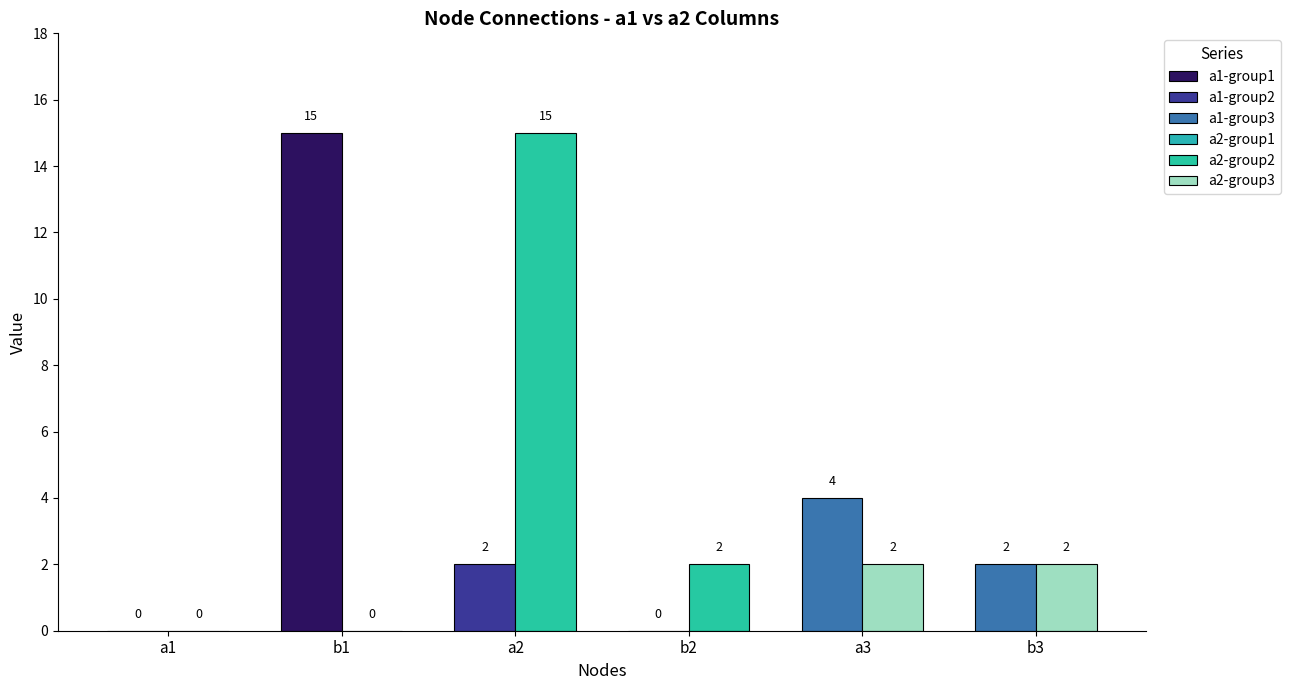

How many data points in a1 are less than 3?

9